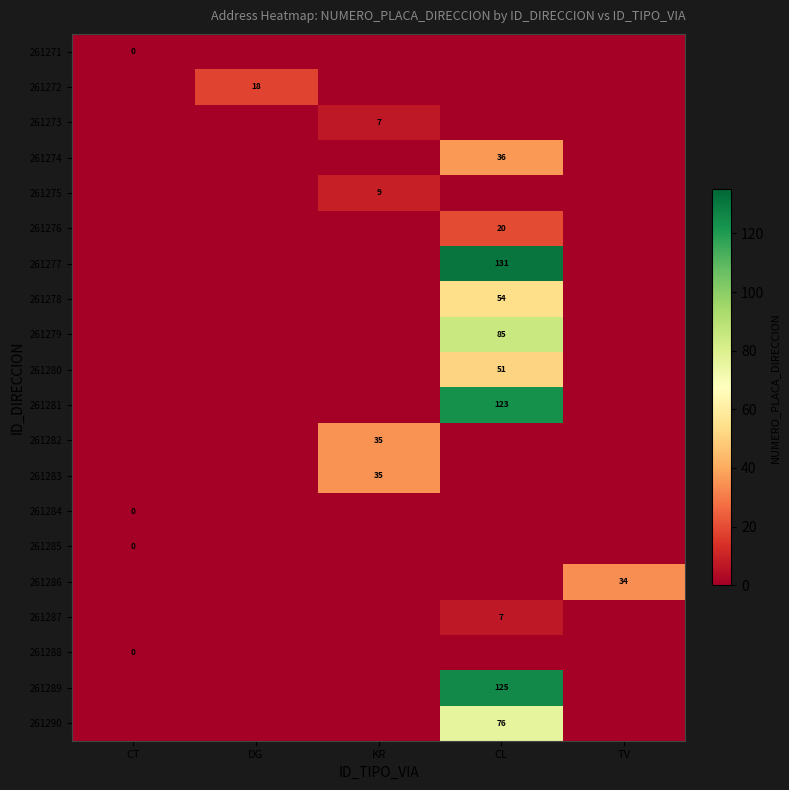

At how many categories does at least one series exceed 122?

1